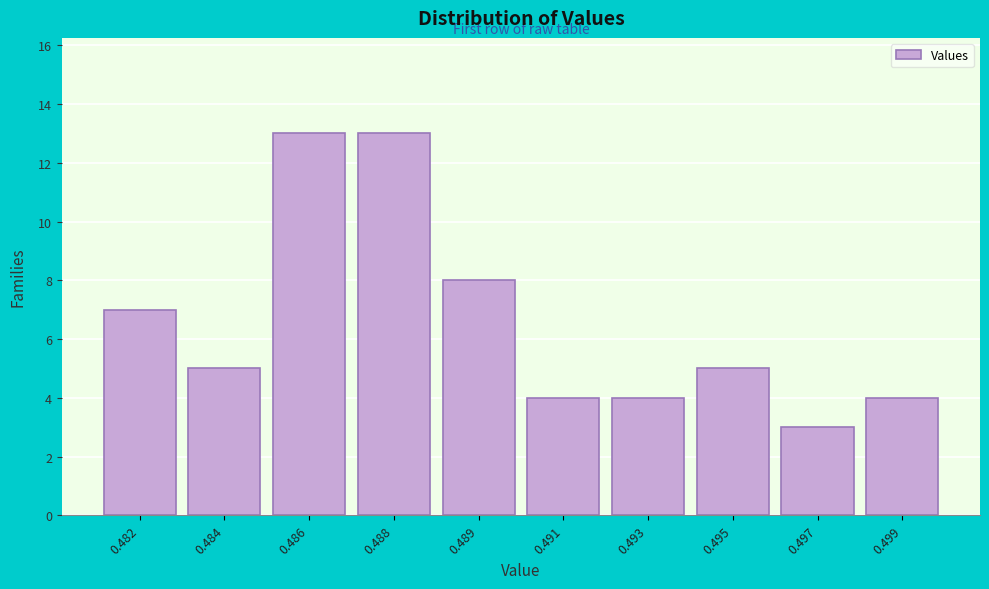

Reading right to left, extract all data points from this chart.

4	3	5	4	4	8	13	13	5	7